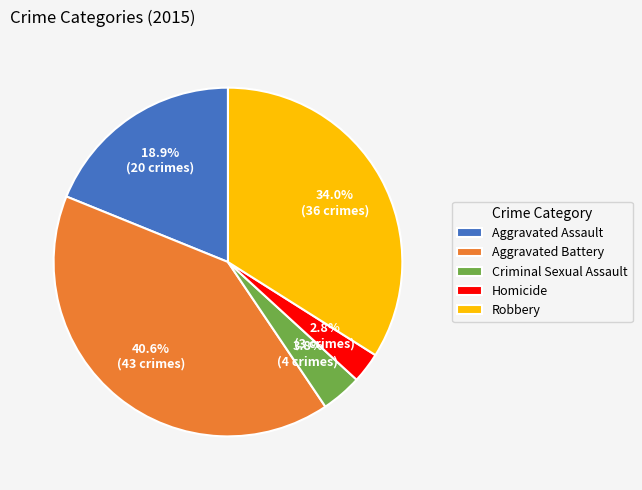

Rank the categories by value from highest to lowest.

Aggravated Battery, Robbery, Aggravated Assault, Criminal Sexual Assault, Homicide